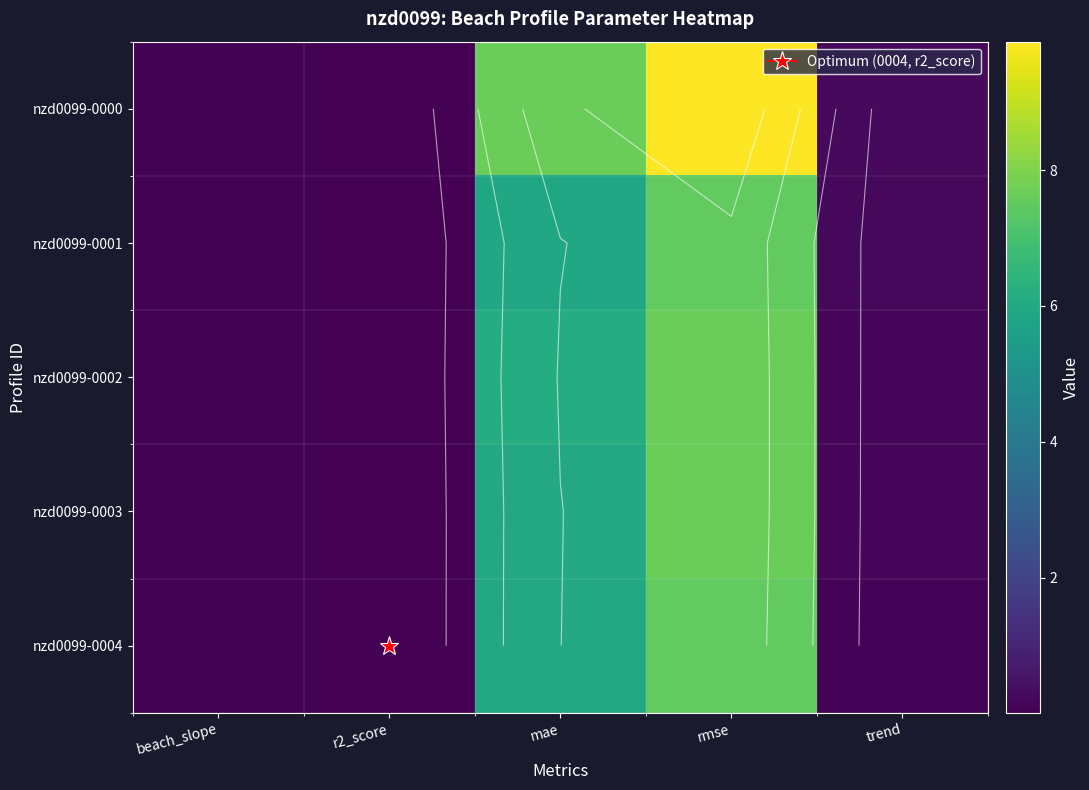

Count the number of data series in this chart.

5